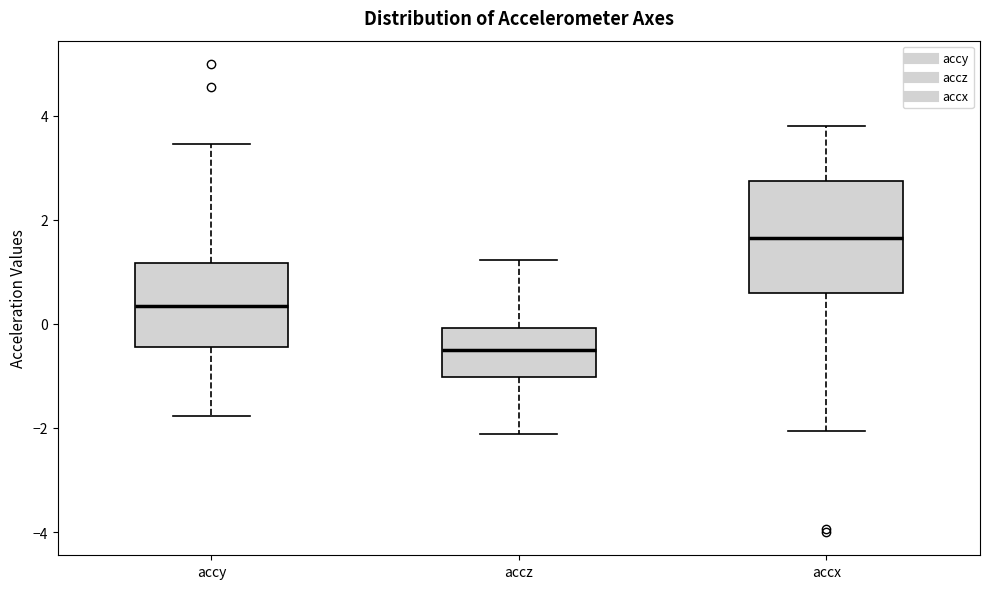

Where does the lower whisker of the box for accz end on the y-axis? The values are not printed on the chart, so give them approximately, as read against the axis.

-2.2